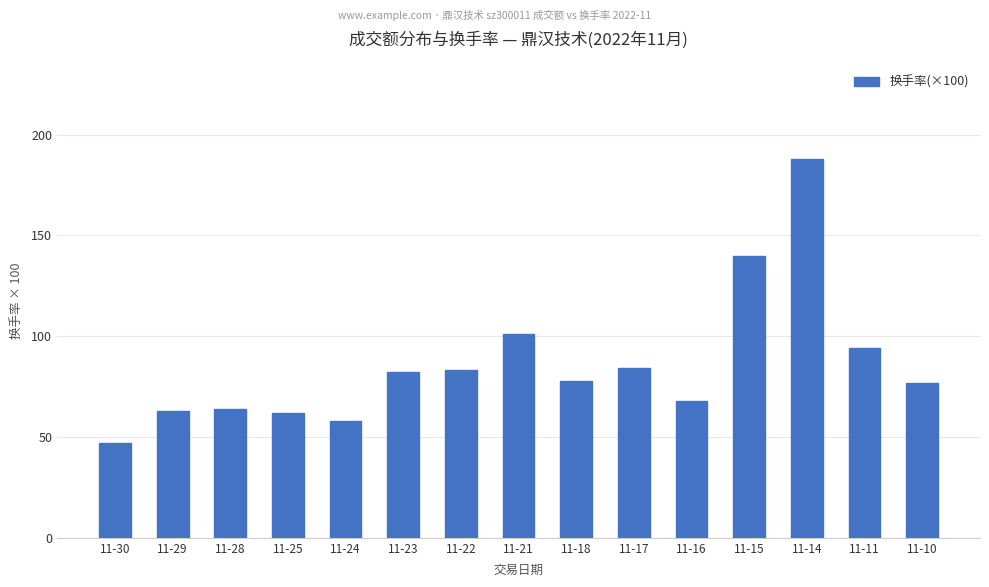

Where does the data first go above 78?

11-23